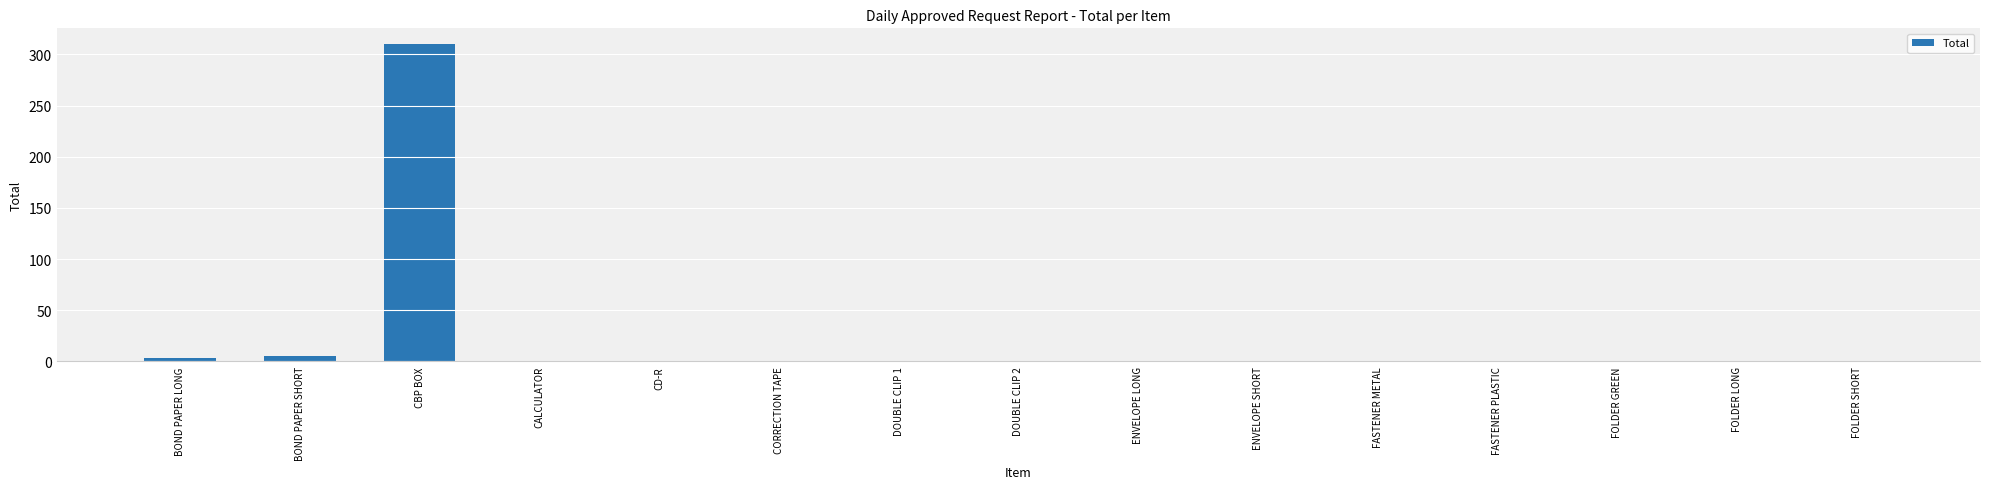

Does the chart contain stacked bars?

No